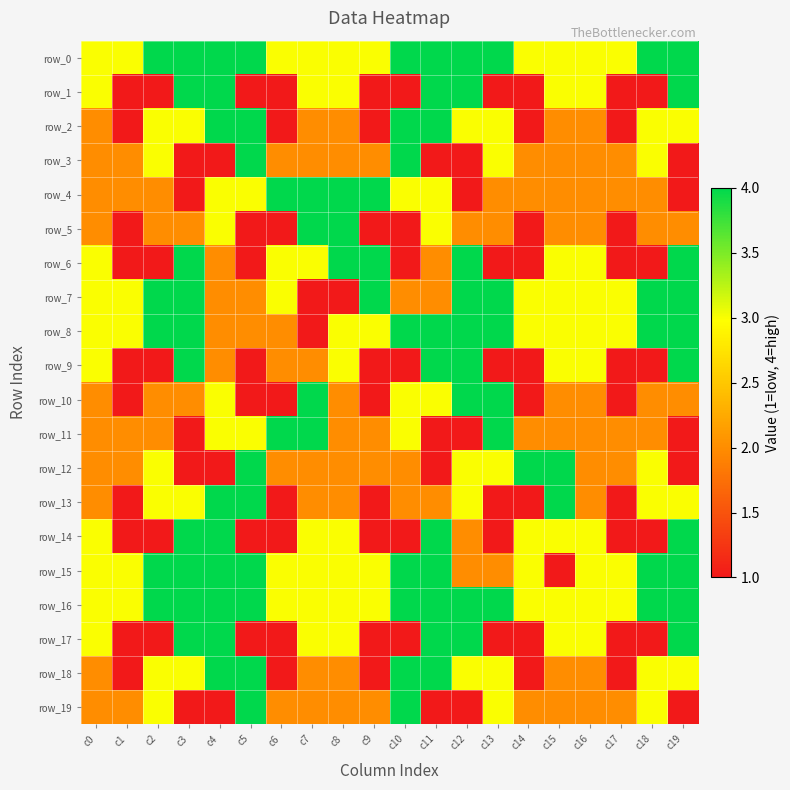

Reading left to right, list all the values displayed in this chart.

row_0: c0=3	c1=3	c2=4	c3=4	c4=4	c5=4	c6=3	c7=3	c8=3	c9=3	c10=4	c11=4	c12=4	c13=4	c14=3	c15=3	c16=3	c17=3	c18=4	c19=4
row_1: c0=3	c1=1	c2=1	c3=4	c4=4	c5=1	c6=1	c7=3	c8=3	c9=1	c10=1	c11=4	c12=4	c13=1	c14=1	c15=3	c16=3	c17=1	c18=1	c19=4
row_2: c0=2	c1=1	c2=3	c3=3	c4=4	c5=4	c6=1	c7=2	c8=2	c9=1	c10=4	c11=4	c12=3	c13=3	c14=1	c15=2	c16=2	c17=1	c18=3	c19=3
row_3: c0=2	c1=2	c2=3	c3=1	c4=1	c5=4	c6=2	c7=2	c8=2	c9=2	c10=4	c11=1	c12=1	c13=3	c14=2	c15=2	c16=2	c17=2	c18=3	c19=1
row_4: c0=2	c1=2	c2=2	c3=1	c4=3	c5=3	c6=4	c7=4	c8=4	c9=4	c10=3	c11=3	c12=1	c13=2	c14=2	c15=2	c16=2	c17=2	c18=2	c19=1
row_5: c0=2	c1=1	c2=2	c3=2	c4=3	c5=1	c6=1	c7=4	c8=4	c9=1	c10=1	c11=3	c12=2	c13=2	c14=1	c15=2	c16=2	c17=1	c18=2	c19=2
row_6: c0=3	c1=1	c2=1	c3=4	c4=2	c5=1	c6=3	c7=3	c8=4	c9=4	c10=1	c11=2	c12=4	c13=1	c14=1	c15=3	c16=3	c17=1	c18=1	c19=4
row_7: c0=3	c1=3	c2=4	c3=4	c4=2	c5=2	c6=3	c7=1	c8=1	c9=4	c10=2	c11=2	c12=4	c13=4	c14=3	c15=3	c16=3	c17=3	c18=4	c19=4
row_8: c0=3	c1=3	c2=4	c3=4	c4=2	c5=2	c6=2	c7=1	c8=3	c9=3	c10=4	c11=4	c12=4	c13=4	c14=3	c15=3	c16=3	c17=3	c18=4	c19=4
row_9: c0=3	c1=1	c2=1	c3=4	c4=2	c5=1	c6=2	c7=2	c8=3	c9=1	c10=1	c11=4	c12=4	c13=1	c14=1	c15=3	c16=3	c17=1	c18=1	c19=4
row_10: c0=2	c1=1	c2=2	c3=2	c4=3	c5=1	c6=1	c7=4	c8=2	c9=1	c10=3	c11=3	c12=4	c13=4	c14=1	c15=2	c16=2	c17=1	c18=2	c19=2
row_11: c0=2	c1=2	c2=2	c3=1	c4=3	c5=3	c6=4	c7=4	c8=2	c9=2	c10=3	c11=1	c12=1	c13=4	c14=2	c15=2	c16=2	c17=2	c18=2	c19=1
row_12: c0=2	c1=2	c2=3	c3=1	c4=1	c5=4	c6=2	c7=2	c8=2	c9=2	c10=2	c11=1	c12=3	c13=3	c14=4	c15=4	c16=2	c17=2	c18=3	c19=1
row_13: c0=2	c1=1	c2=3	c3=3	c4=4	c5=4	c6=1	c7=2	c8=2	c9=1	c10=2	c11=2	c12=3	c13=1	c14=1	c15=4	c16=2	c17=1	c18=3	c19=3
row_14: c0=3	c1=1	c2=1	c3=4	c4=4	c5=1	c6=1	c7=3	c8=3	c9=1	c10=1	c11=4	c12=2	c13=1	c14=3	c15=3	c16=3	c17=1	c18=1	c19=4
row_15: c0=3	c1=3	c2=4	c3=4	c4=4	c5=4	c6=3	c7=3	c8=3	c9=3	c10=4	c11=4	c12=2	c13=2	c14=3	c15=1	c16=3	c17=3	c18=4	c19=4
row_16: c0=3	c1=3	c2=4	c3=4	c4=4	c5=4	c6=3	c7=3	c8=3	c9=3	c10=4	c11=4	c12=4	c13=4	c14=3	c15=3	c16=3	c17=3	c18=4	c19=4
row_17: c0=3	c1=1	c2=1	c3=4	c4=4	c5=1	c6=1	c7=3	c8=3	c9=1	c10=1	c11=4	c12=4	c13=1	c14=1	c15=3	c16=3	c17=1	c18=1	c19=4
row_18: c0=2	c1=1	c2=3	c3=3	c4=4	c5=4	c6=1	c7=2	c8=2	c9=1	c10=4	c11=4	c12=3	c13=3	c14=1	c15=2	c16=2	c17=1	c18=3	c19=3
row_19: c0=2	c1=2	c2=3	c3=1	c4=1	c5=4	c6=2	c7=2	c8=2	c9=2	c10=4	c11=1	c12=1	c13=3	c14=2	c15=2	c16=2	c17=2	c18=3	c19=1